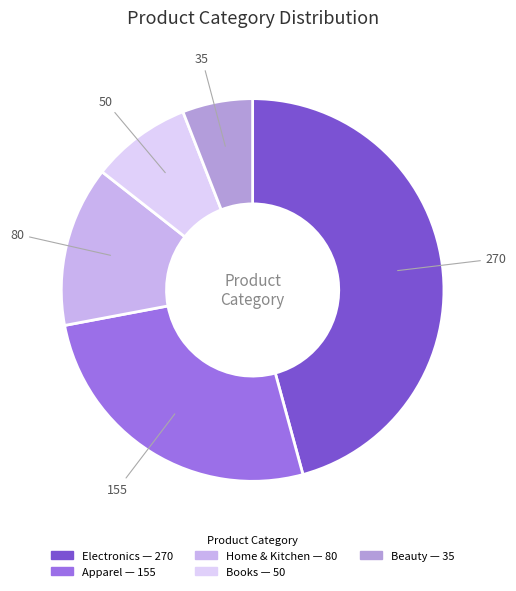

True or false: Home & Kitchen accounts for 23% of the total.

False